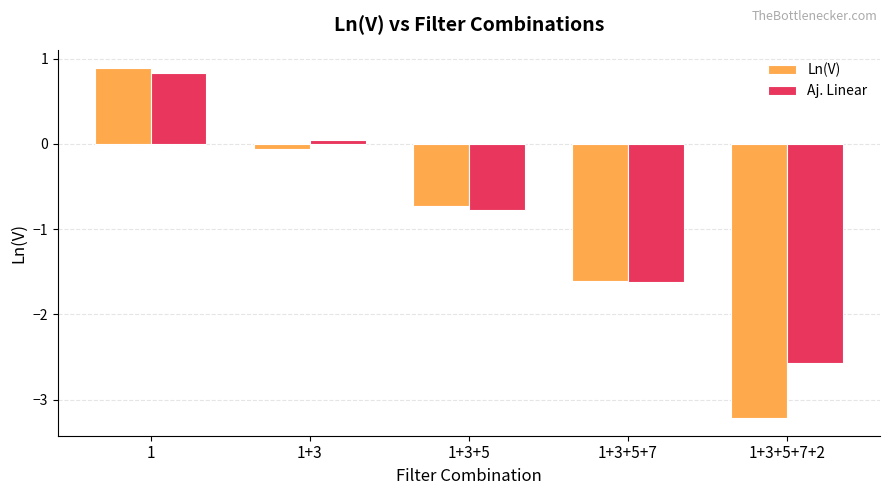

List the series in order of their peak value, lowest first.

Aj. Linear, Ln(V)